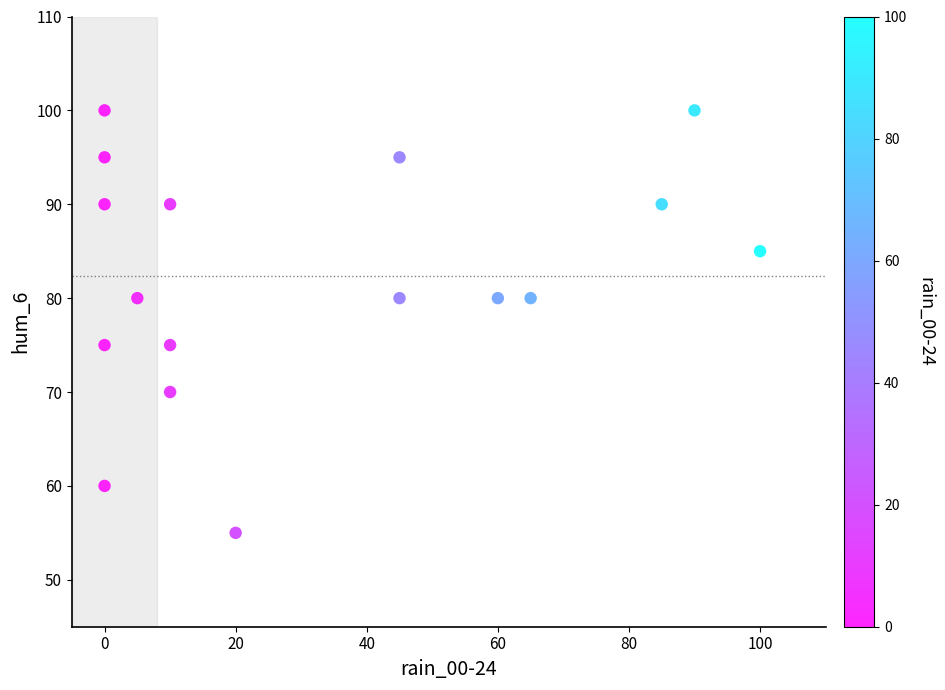

What is the range of X values (max minus min)?

100